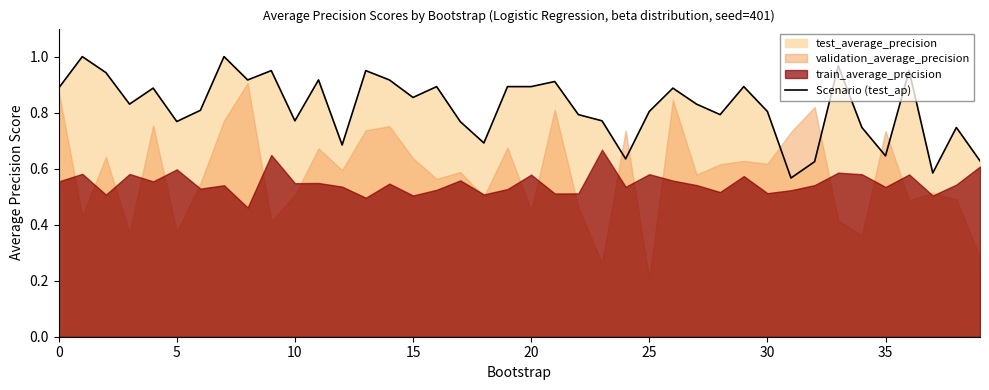

The Scenario (test_ap) series shows 0.3 at 5. True or false?

False